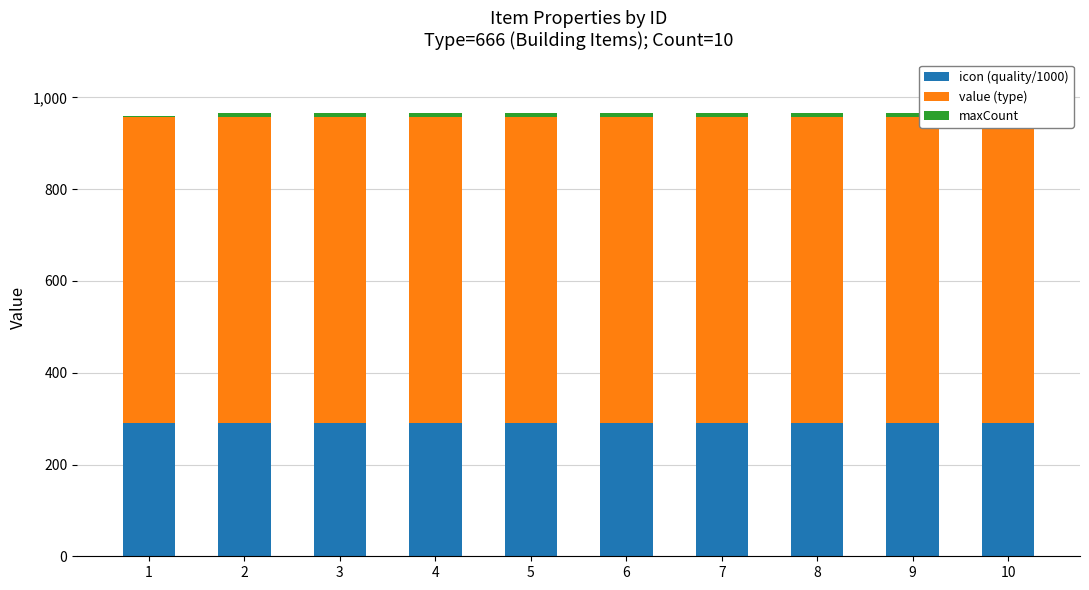

Rank the series by their maximum value, from lowest to highest.

maxCount, icon (quality/1000), value (type)